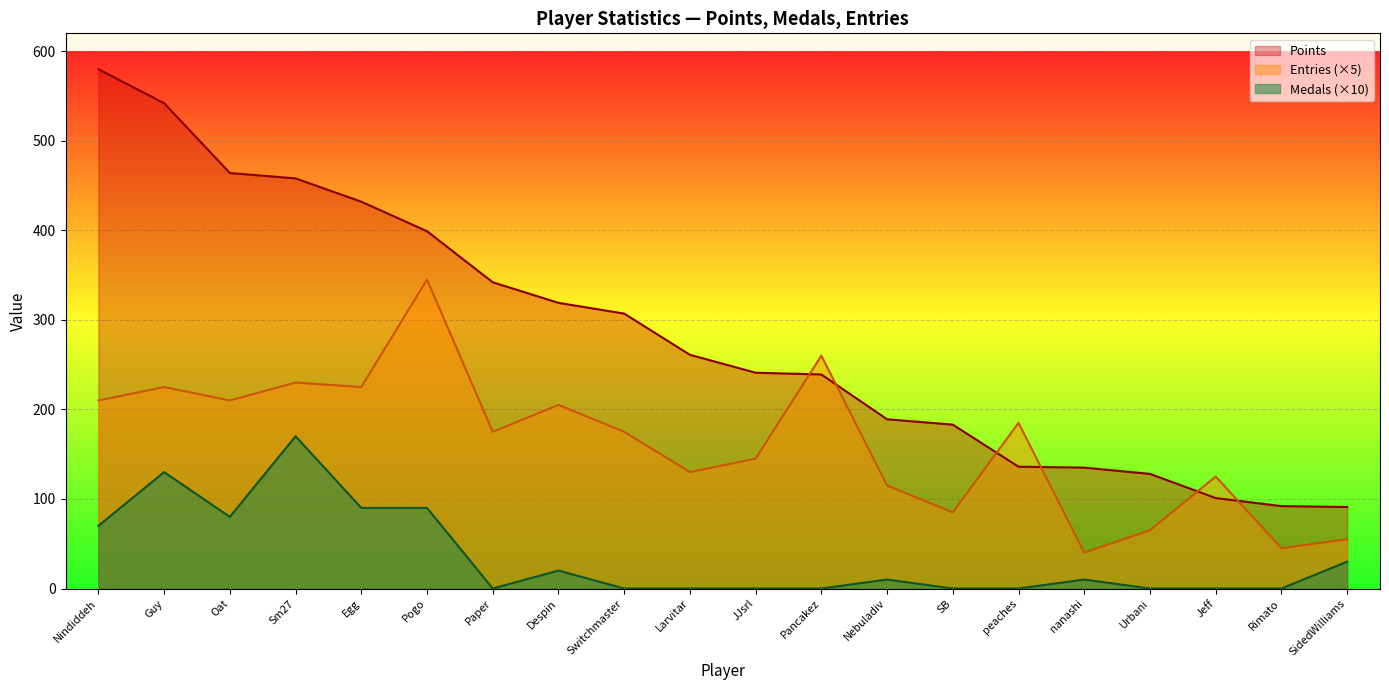

What is the value of the Points point at the 9th from the left?

307